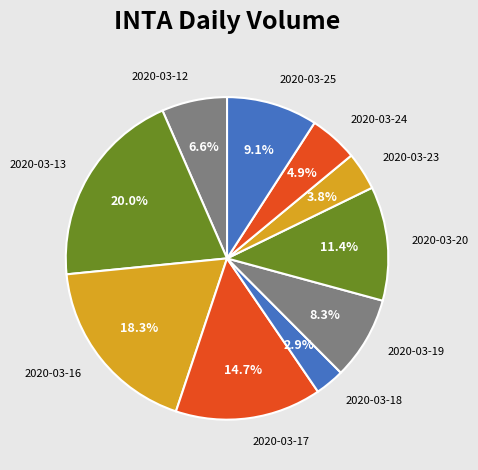

Is 2020-03-17 the majority of the pie?

No